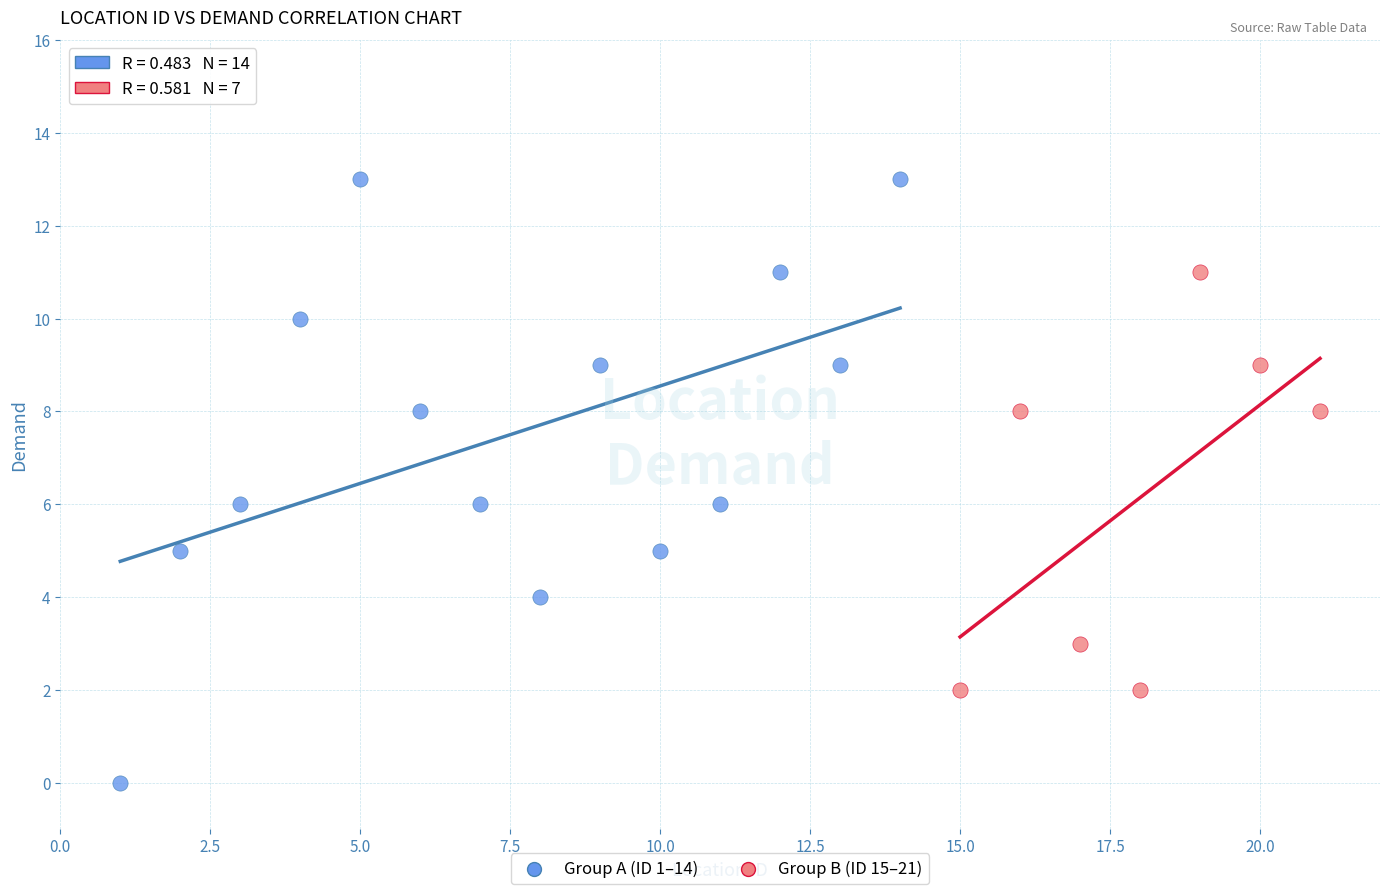

Which series has the largest Y range (max minus min)?

Group A (ID 1–14)